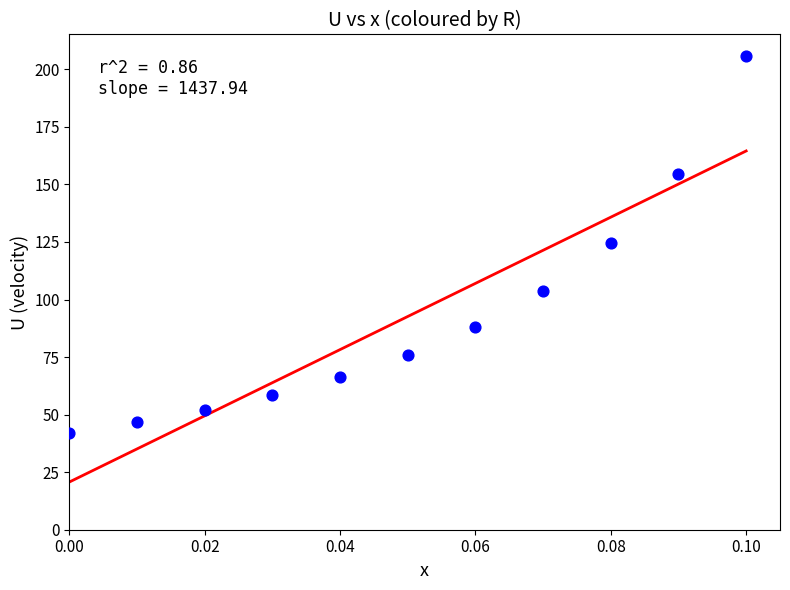

What is the range of Y values (max minus min)?

163.9